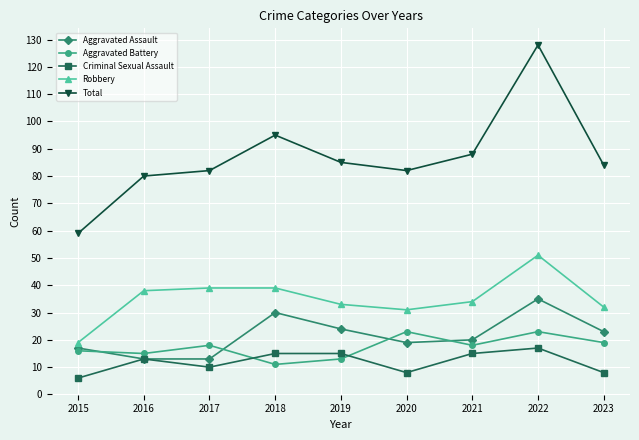

Which series has the largest total across all categories?

Total